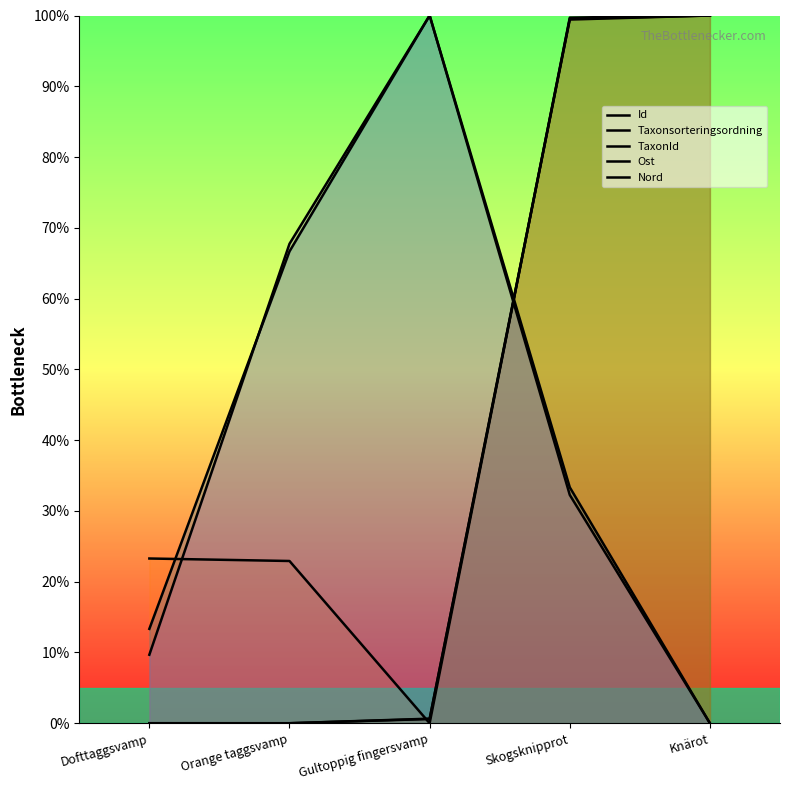

What is the sum of all Ost values?

213.3